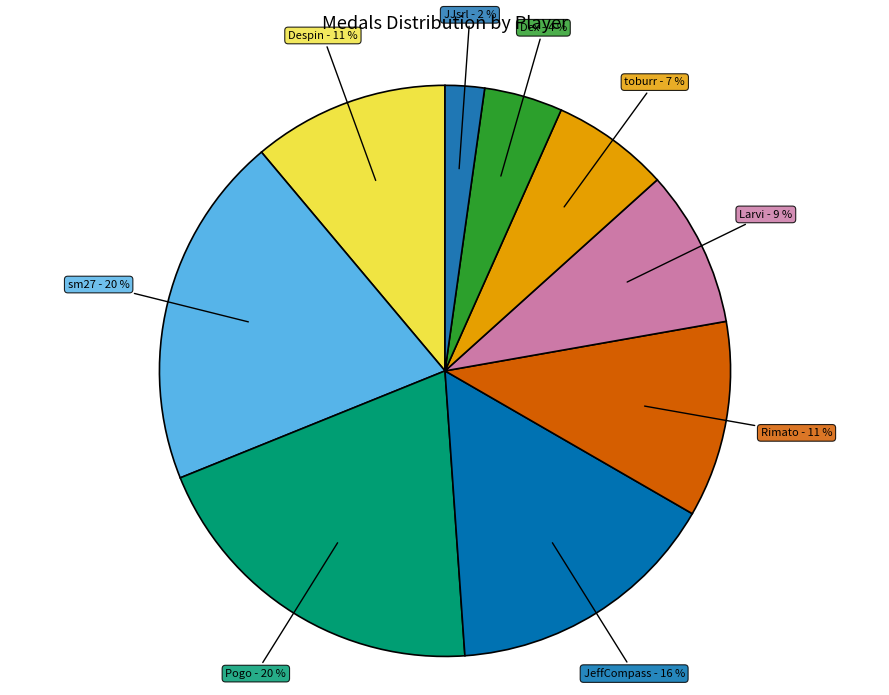

Between Larvi and Pogo, which is larger?

Pogo